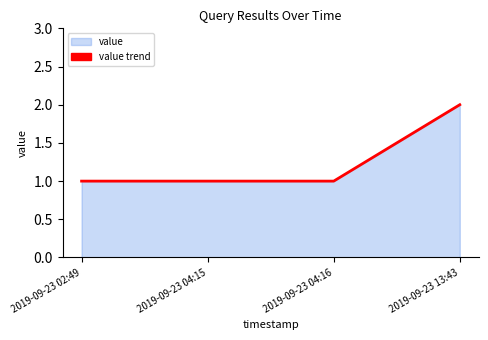

What is the difference between the maximum and minimum values?

1